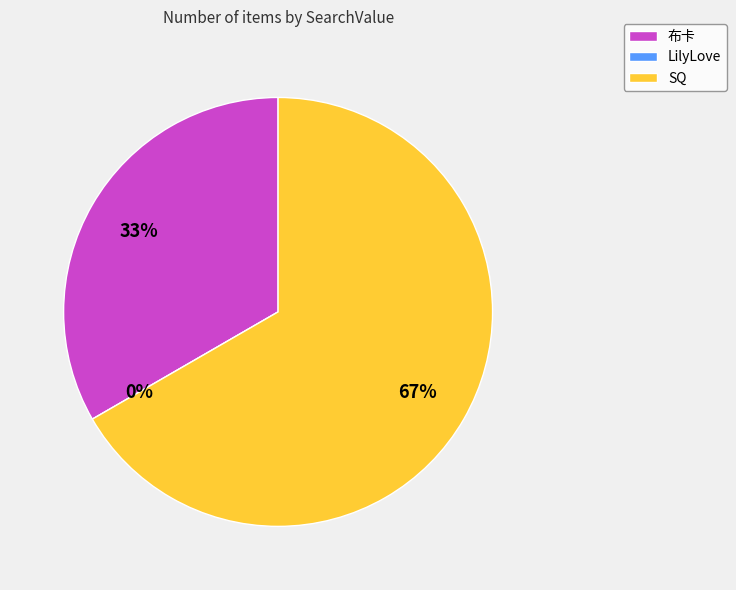

What percentage is the 布卡 slice, to the nearest percent?

33%